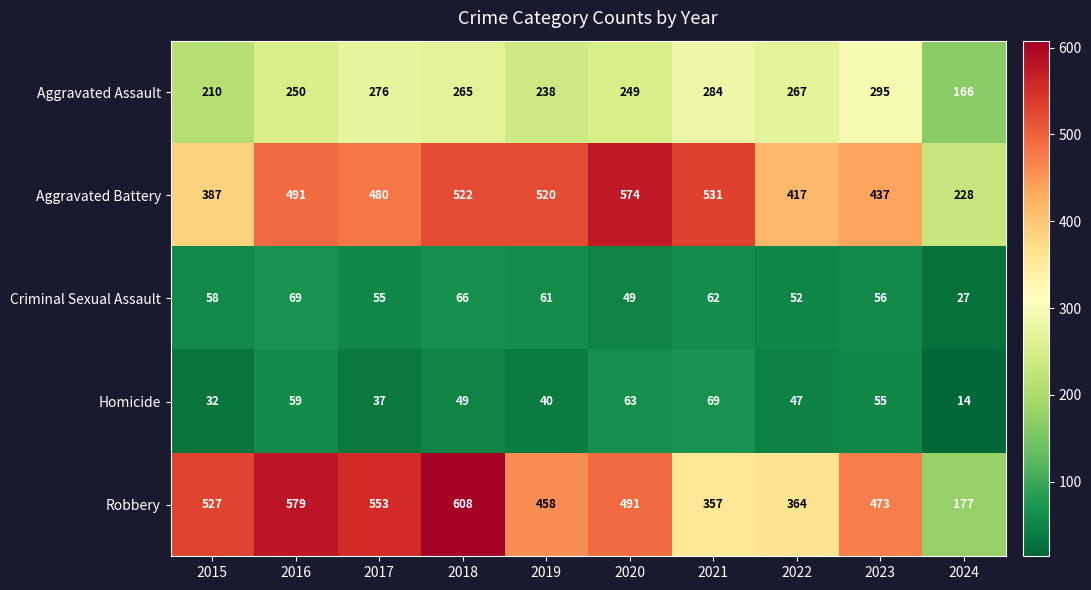

True or false: Criminal Sexual Assault has a value of 61 at 2019.

True